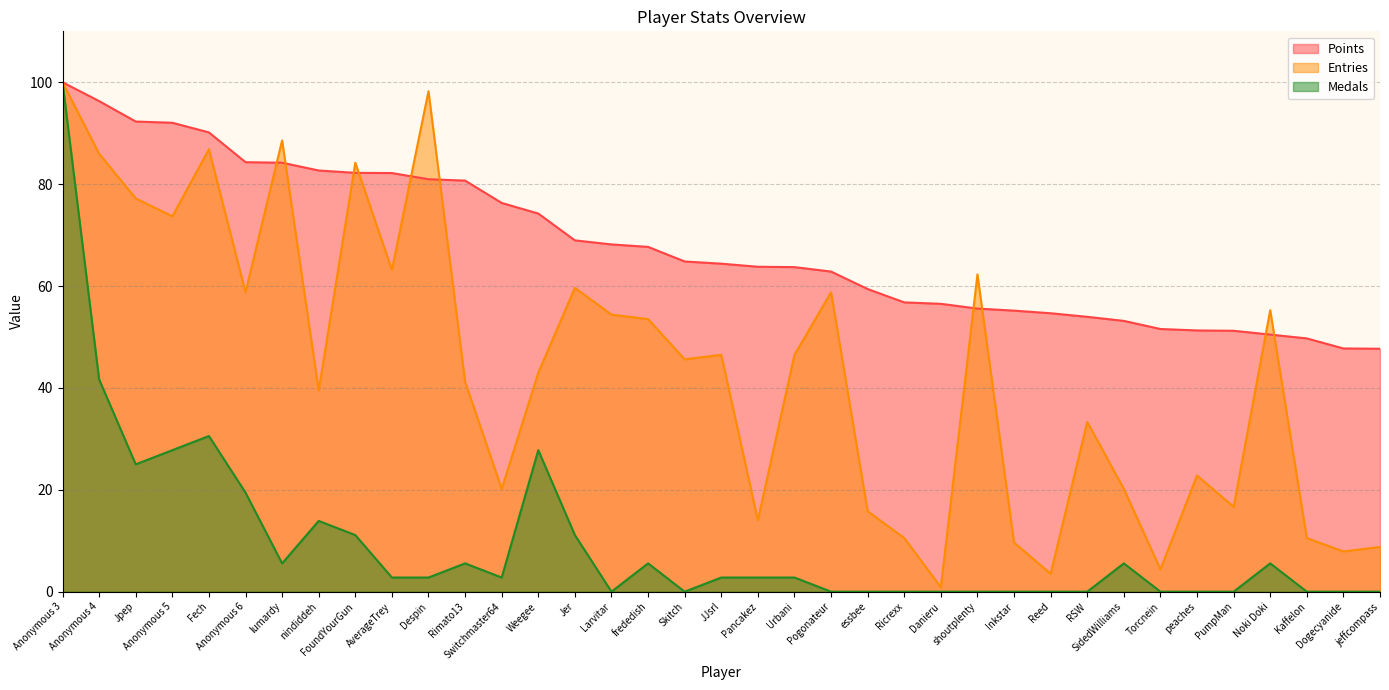

How many lines are shown in the chart?

3